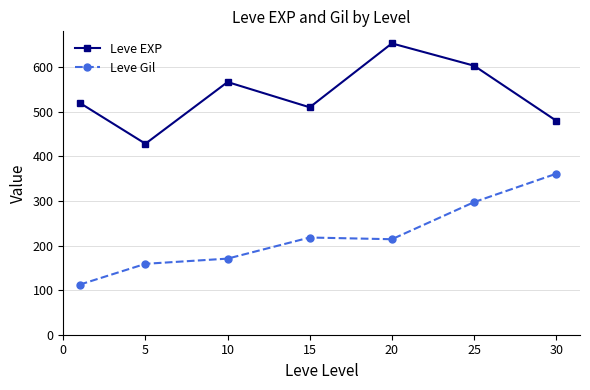

What is the maximum value for Leve Gil?

361.0